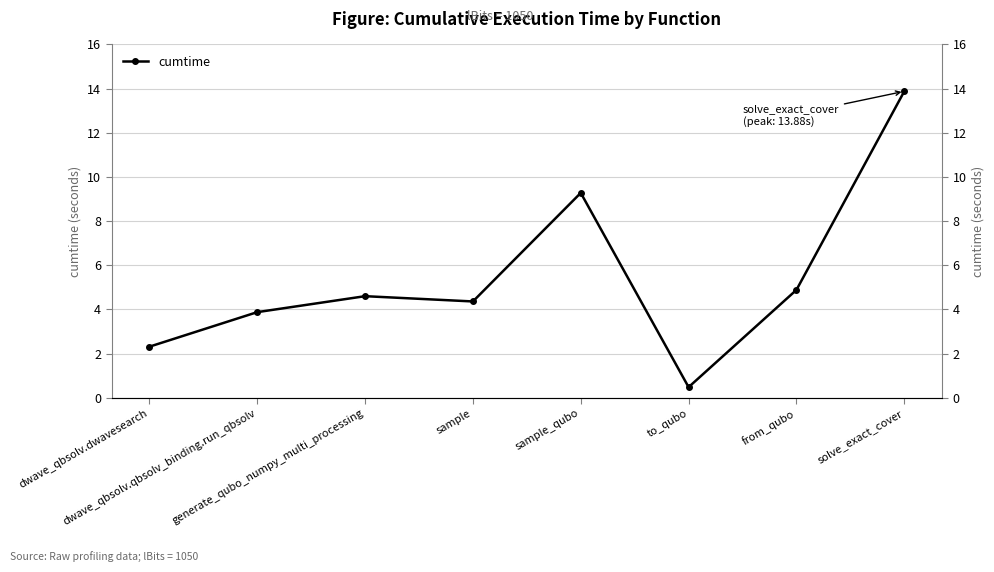

Which label corresponds to the smallest value in the chart?

to_qubo